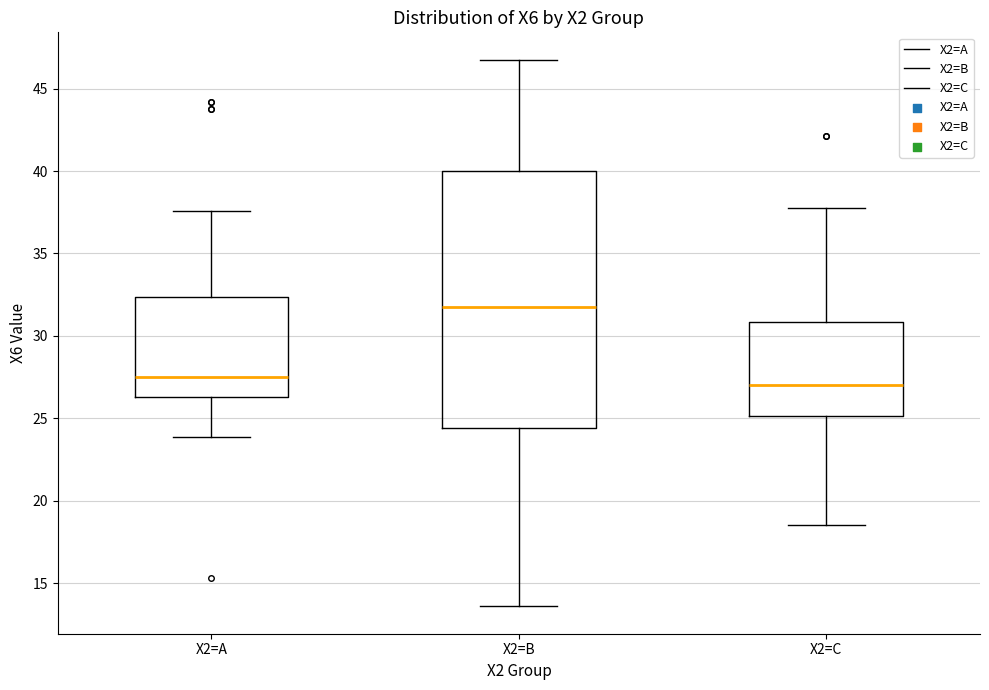

Where is the upper edge of the box for X2=B on the y-axis? The values are not printed on the chart, so give them approximately, as read against the axis.

40.0